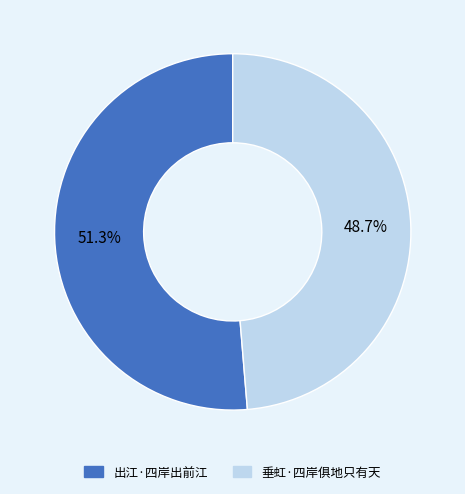

To the nearest percent, what is the difference between the largest and smallest slice percentages?

3%